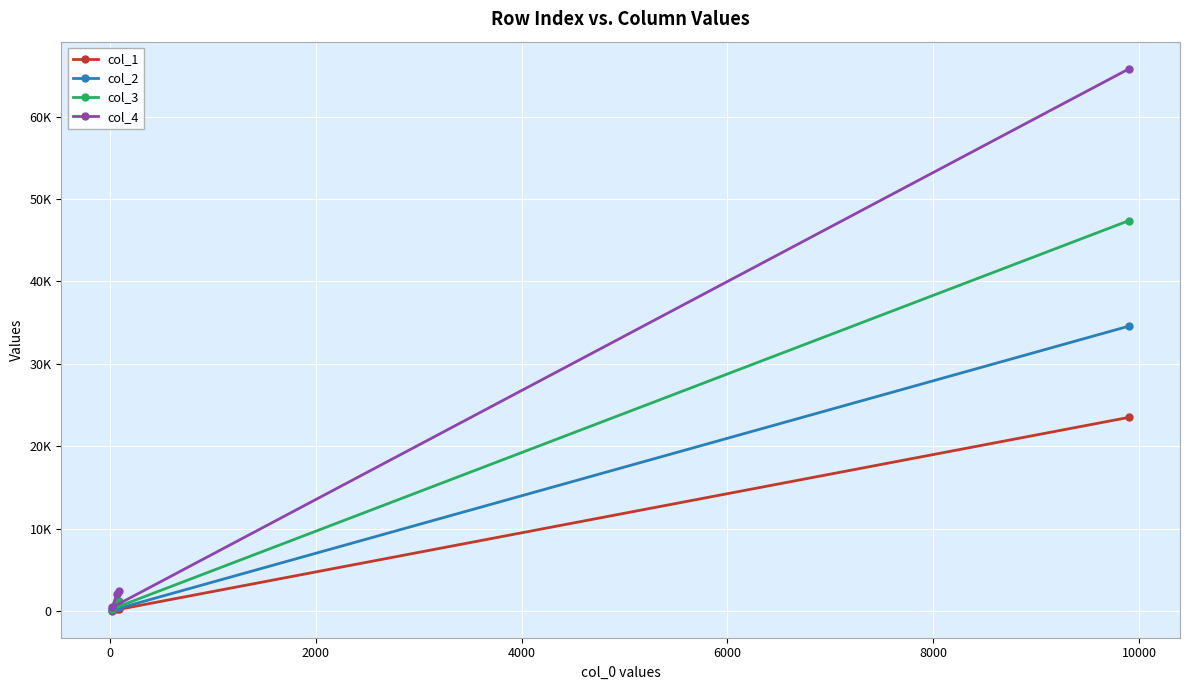

What is the difference between the maximum and minimum values in the col_4 series?

65363